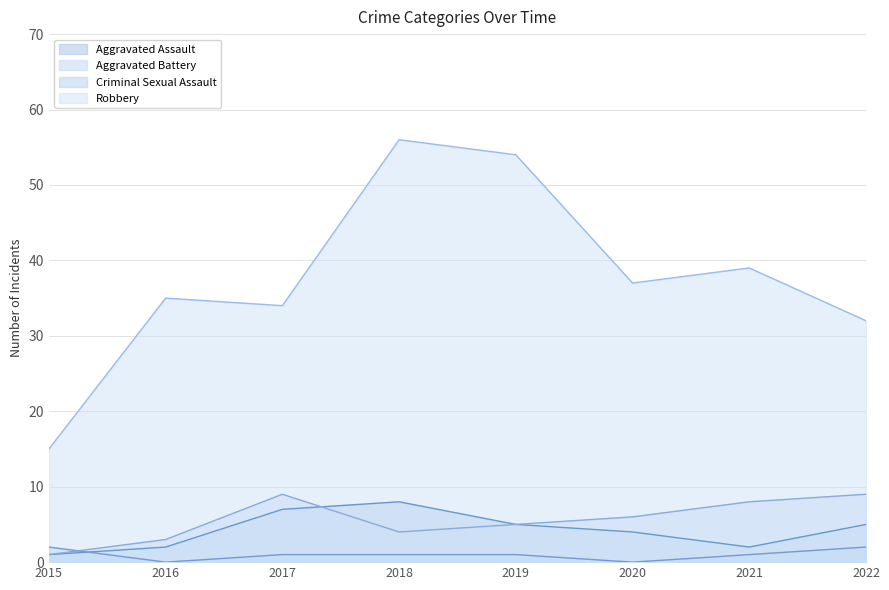

What is the value of the Aggravated Assault point at the 5th from the left?

5